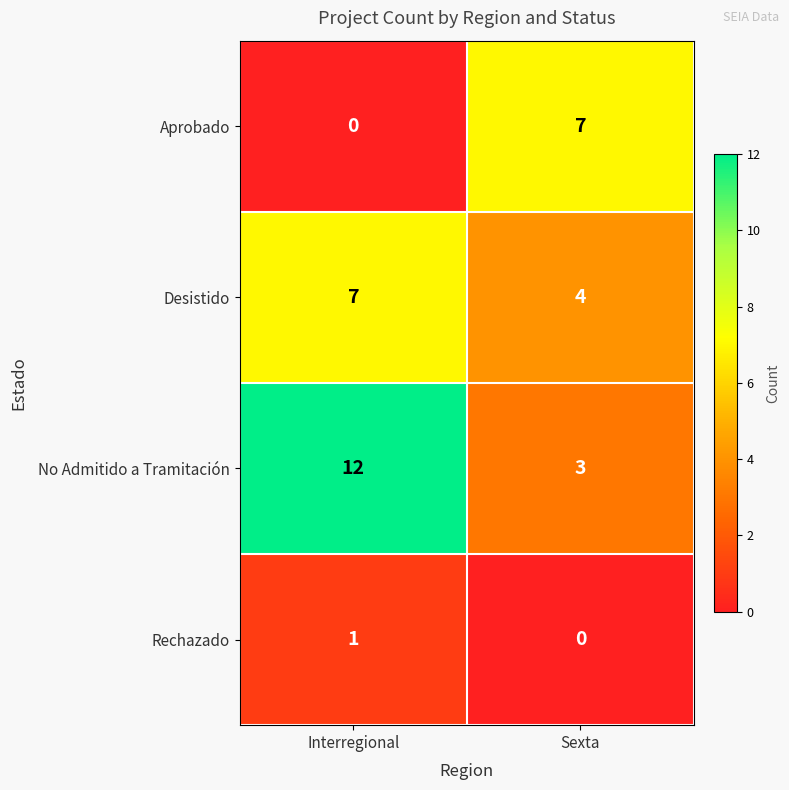

Reading right to left, list all the values displayed in this chart.

Aprobado: Sexta=7	Interregional=0
Desistido: Sexta=4	Interregional=7
No Admitido a Tramitación: Sexta=3	Interregional=12
Rechazado: Sexta=0	Interregional=1